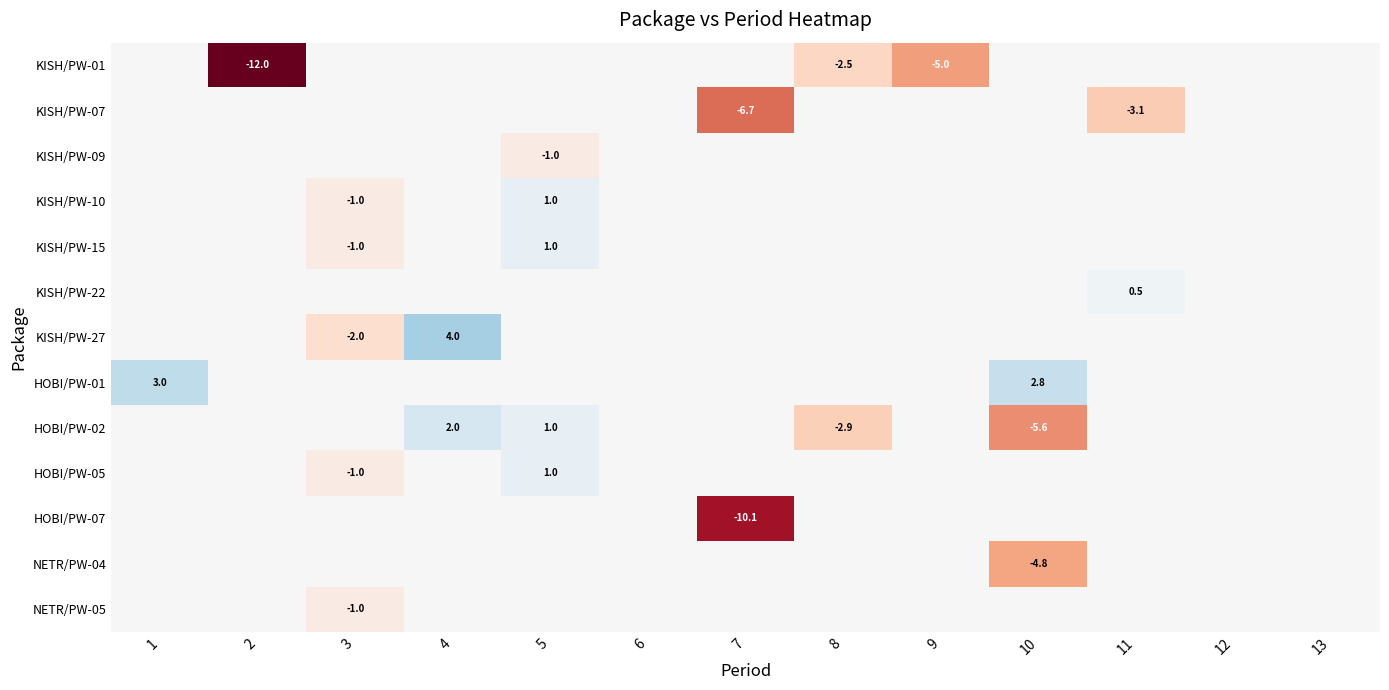

The HOBI/PW-07 series shows -13.8 at 7. True or false?

False